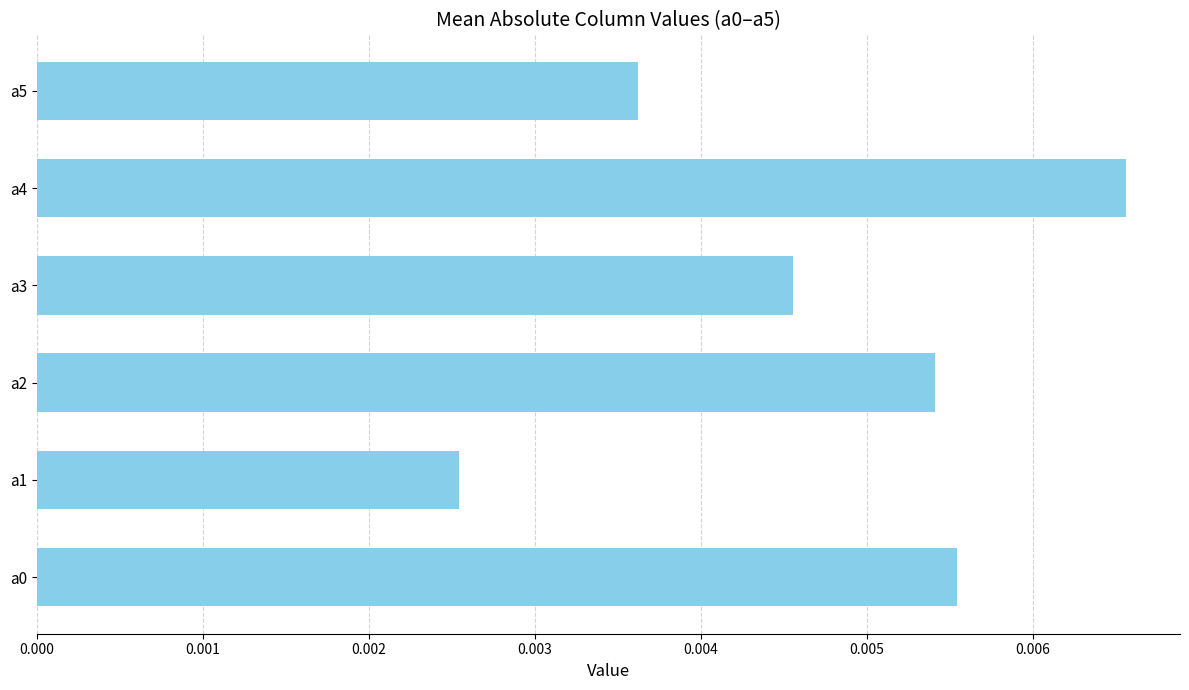

Which label corresponds to the smallest value in the chart?

a1